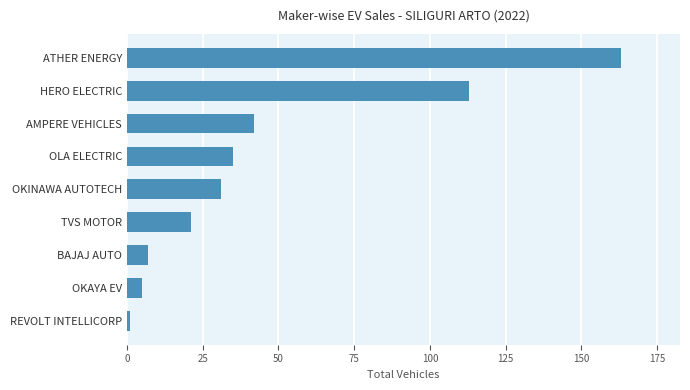

Reading top to bottom, transcribe all the data shown in this chart.

163	113	42	35	31	21	7	5	1